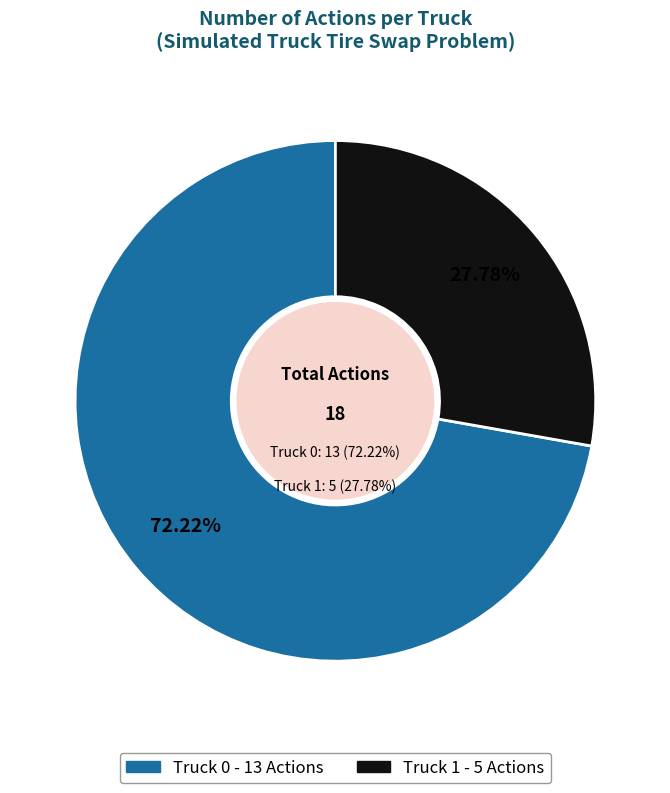

Which category has the smallest portion of the pie?

Truck 1